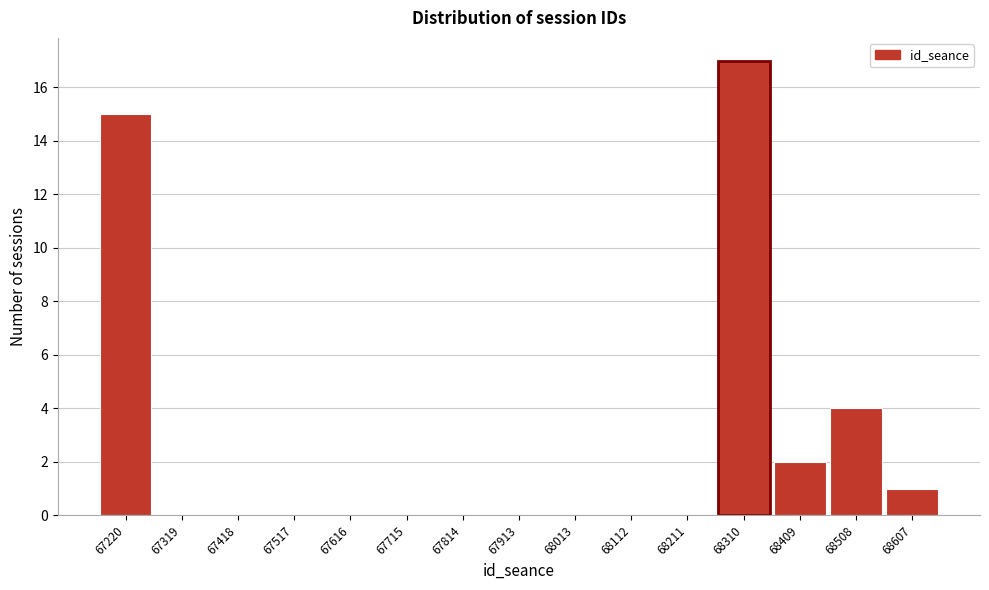

Reading left to right, what are all the values shown in this chart?

67220=15	67319=0	67418=0	67517=0	67616=0	67715=0	67814=0	67913=0	68013=0	68112=0	68211=0	68310=17	68409=2	68508=4	68607=1